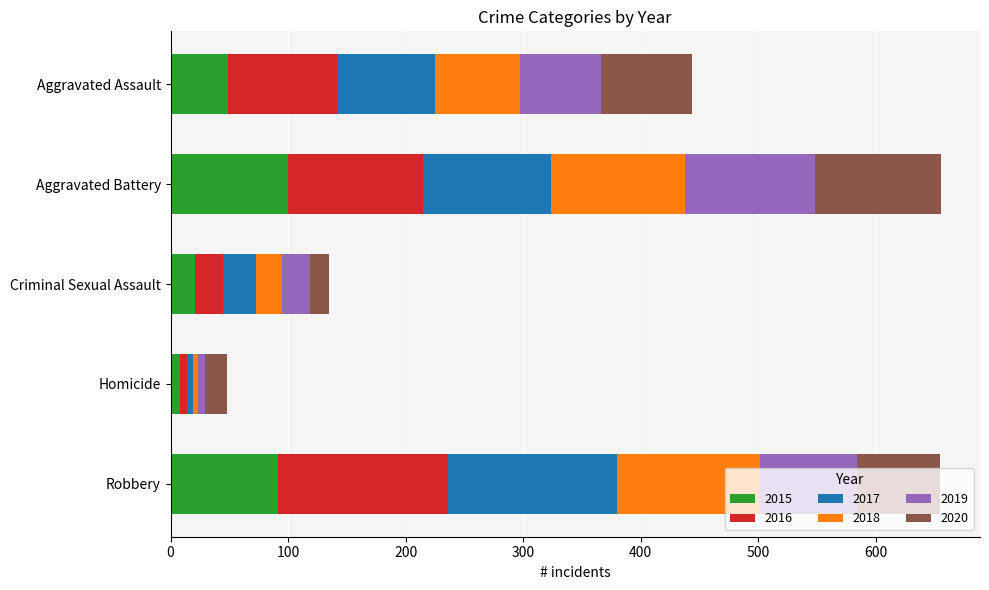

What is the maximum value for 2015?

100